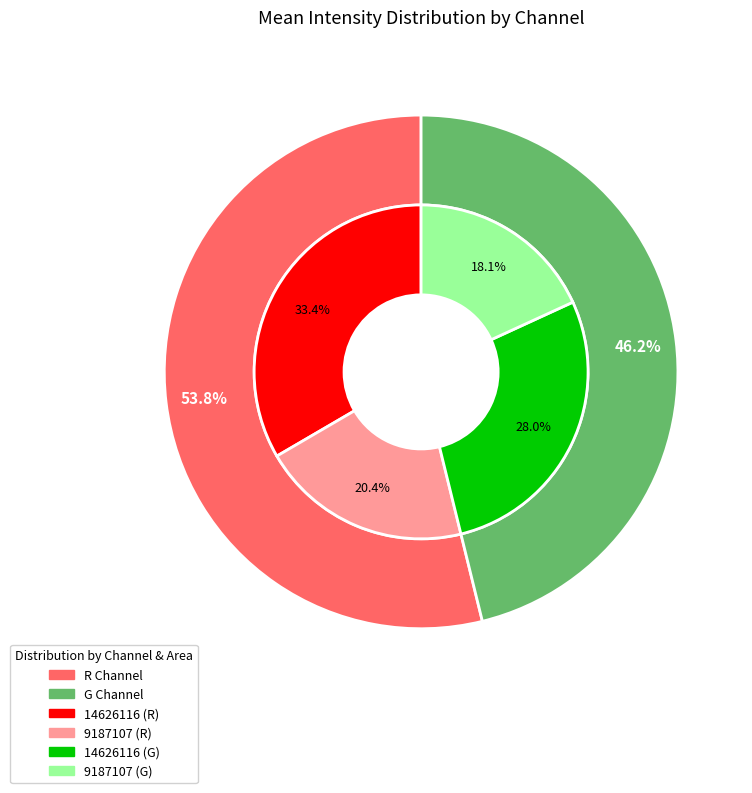

True or false: 14626116 accounts for 71% of the total.

False